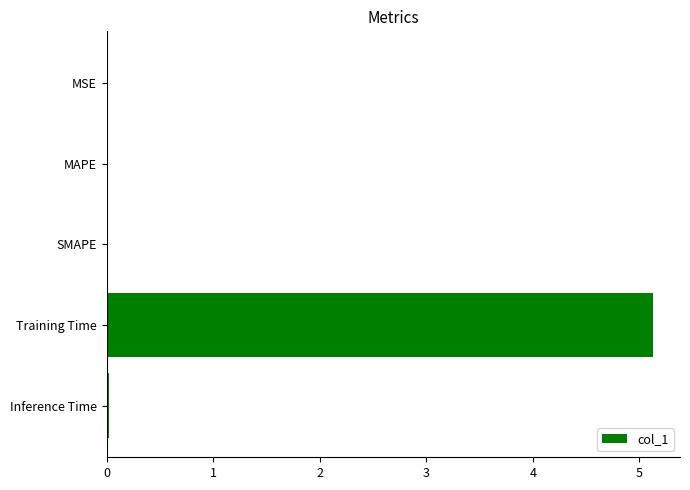

What is the greatest value displayed?

5.1